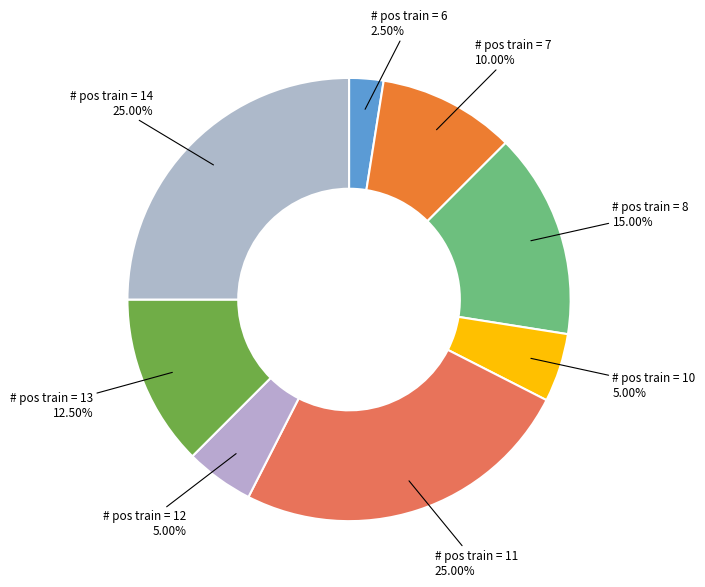

How many slices are in this pie chart?

8